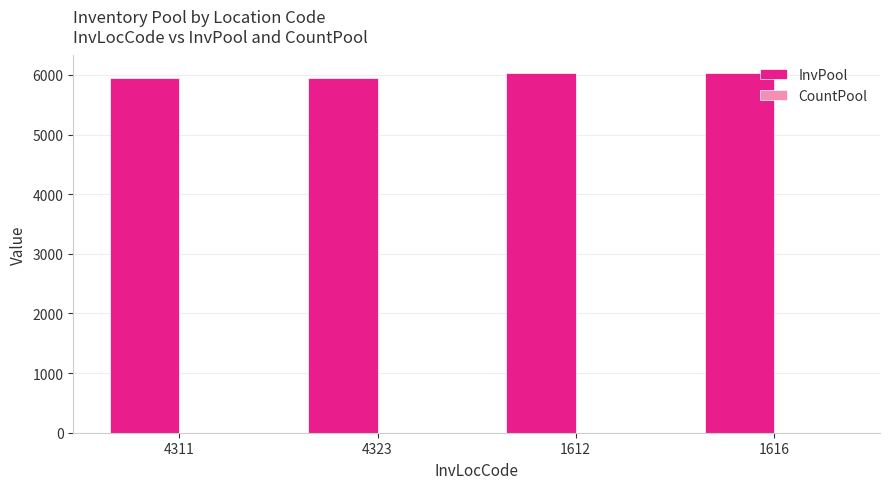

True or false: InvPool has a value of 5948 at 4311.

True